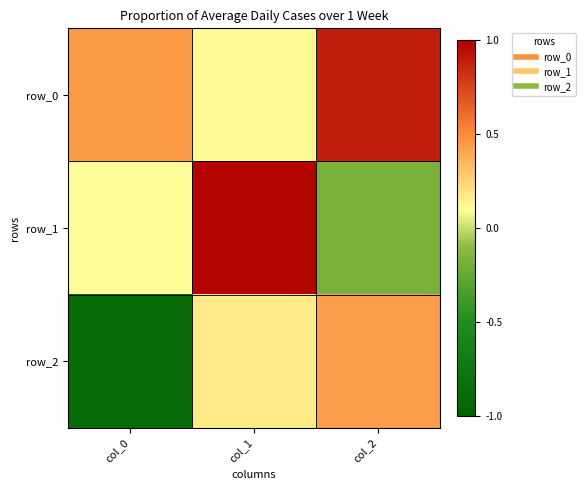

Rank the series at col_2 from highest to lowest value.

row_0, row_2, row_1